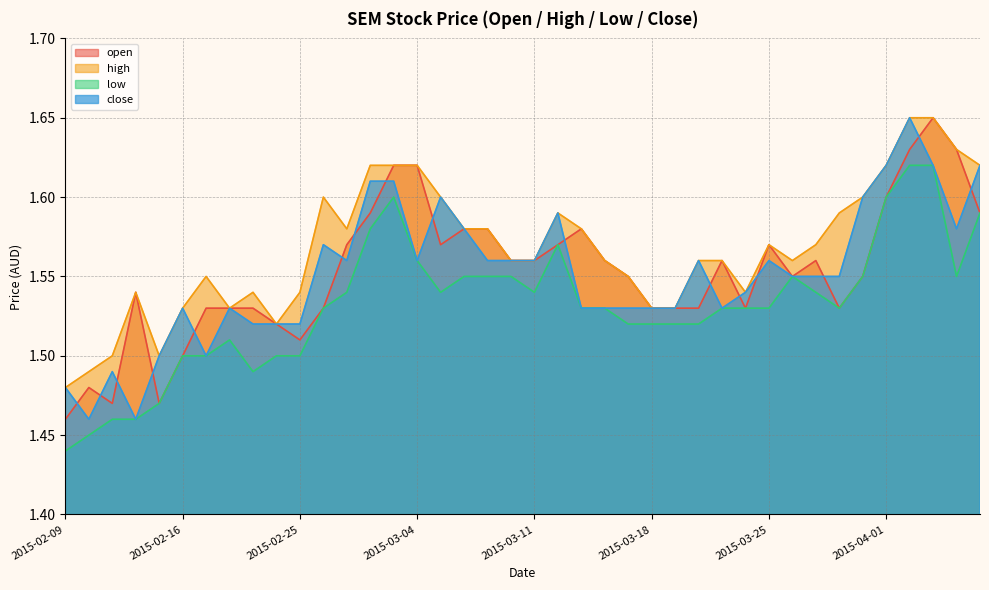

List the series in order of their peak value, lowest first.

low, open, high, close